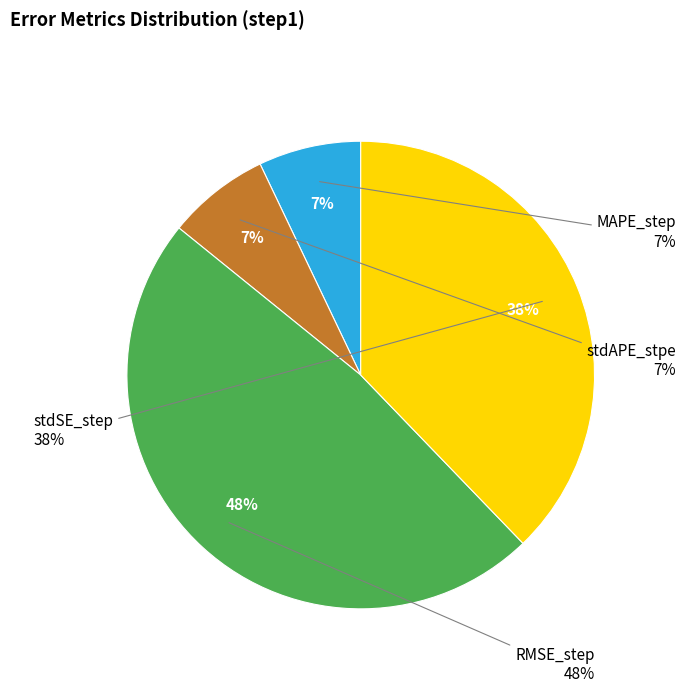

Combined, what portion of the pie is MAPE_step and stdAPE_stpe?

14.2%